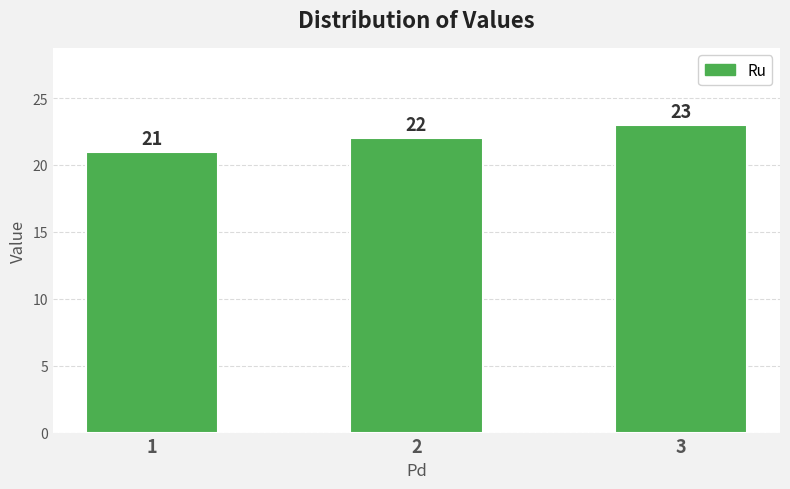

How many categories are shown in the chart?

3